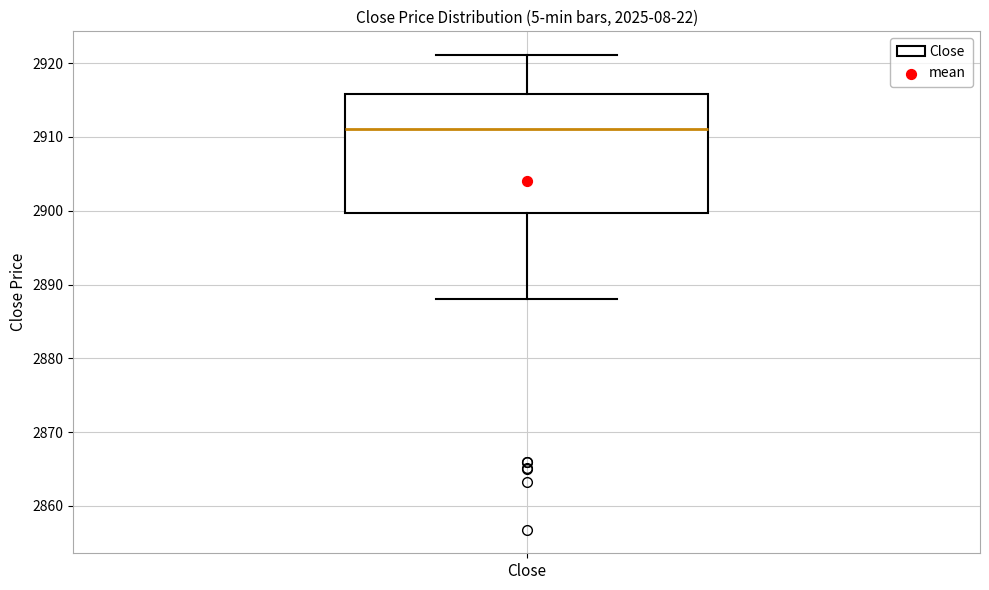

Transcribe this box plot: give where the median line is, the range the box spans, and where the two whiskers end, as read against the y-axis. The values are not printed on the chart, so give them approximately, as read against the axis.

median 2911, box 2900 to 2916, whiskers 2888 to 2921